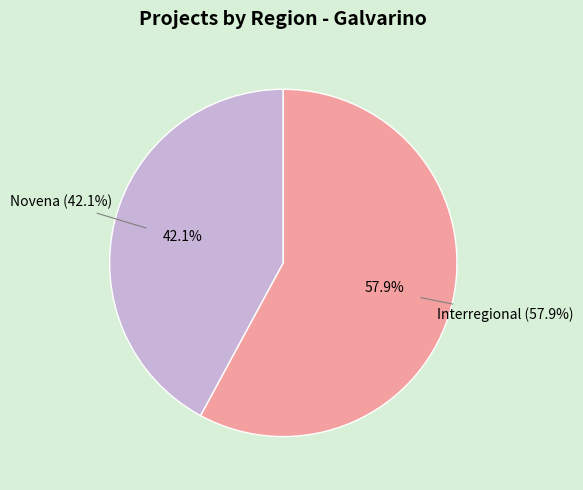

Does Interregional account for over 50% of the chart?

Yes